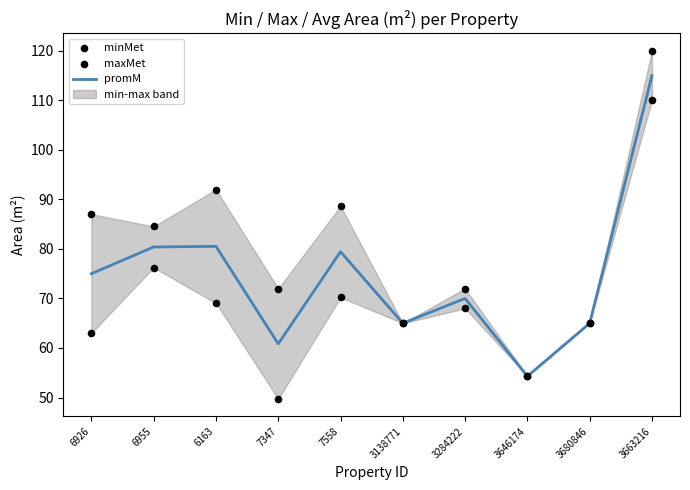

Which series contains the highest Y value?

maxMet